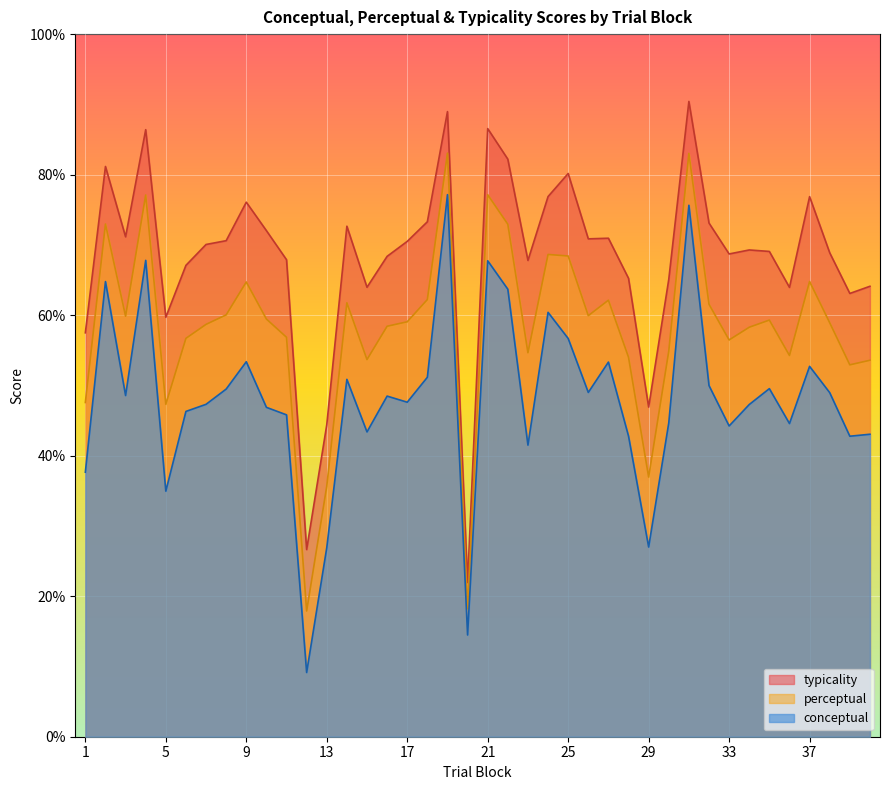

At which label is conceptual closest to 43?

40